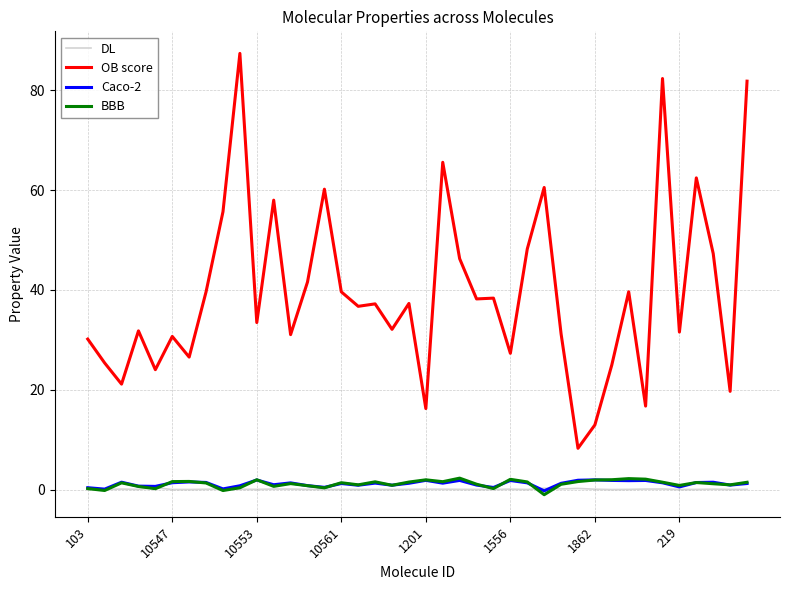

Which series has the largest total across all categories?

OB score